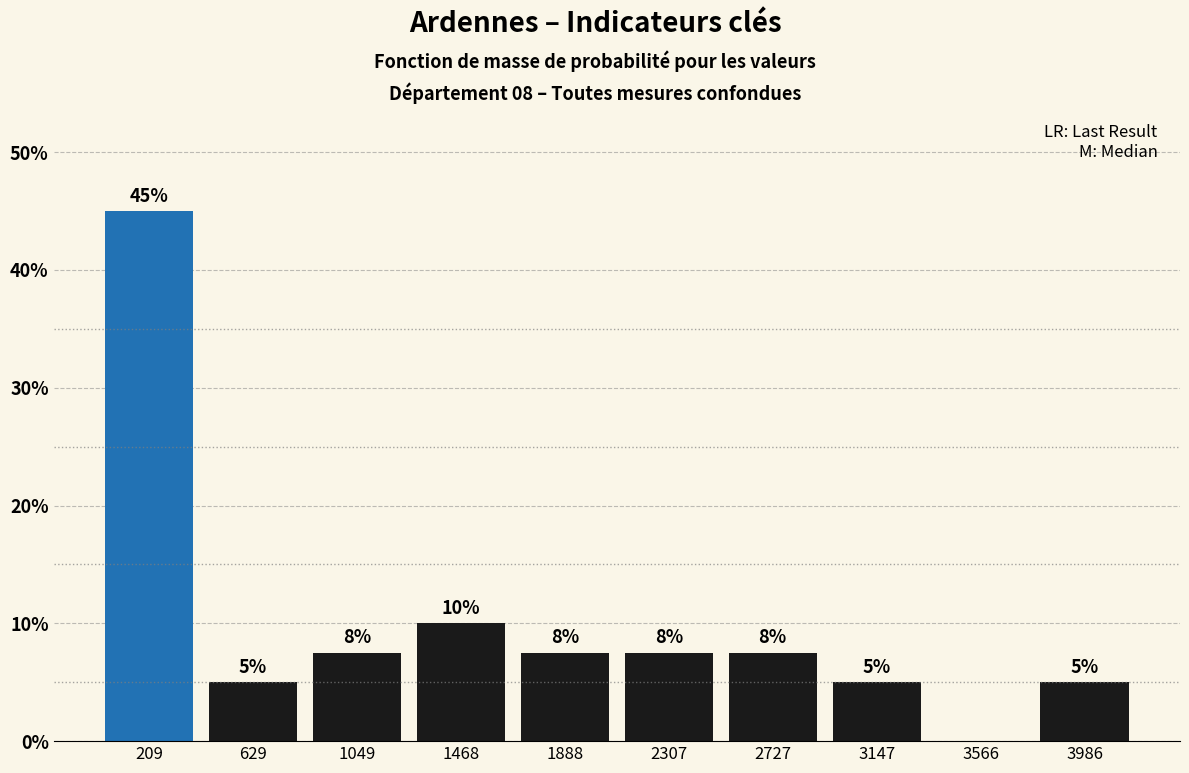

Over which range of the x-axis is the bar tallest?

0 to 400